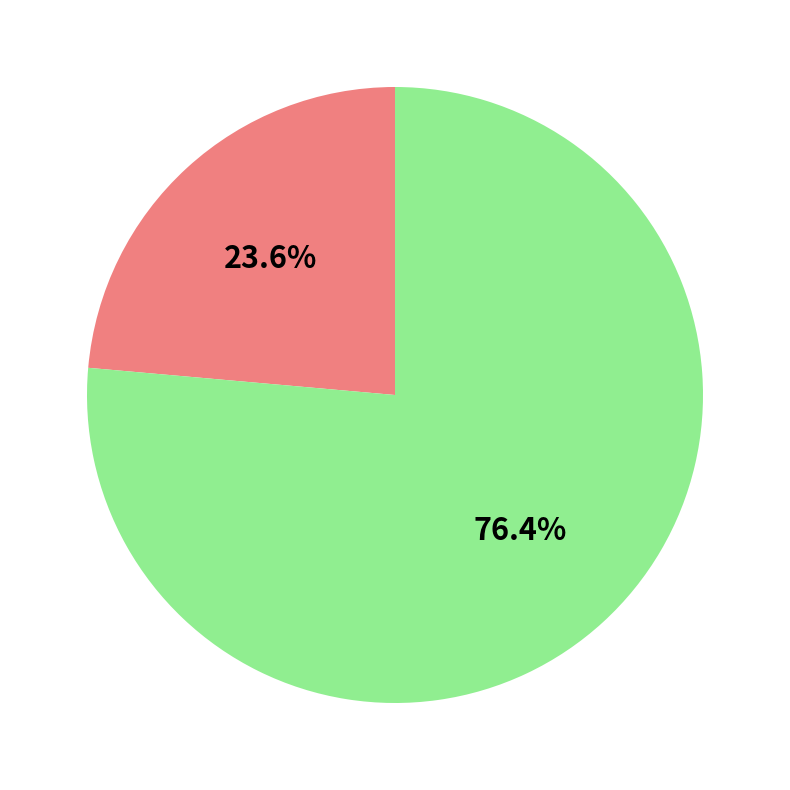

Is there any slice that represents more than half of the pie?

Yes